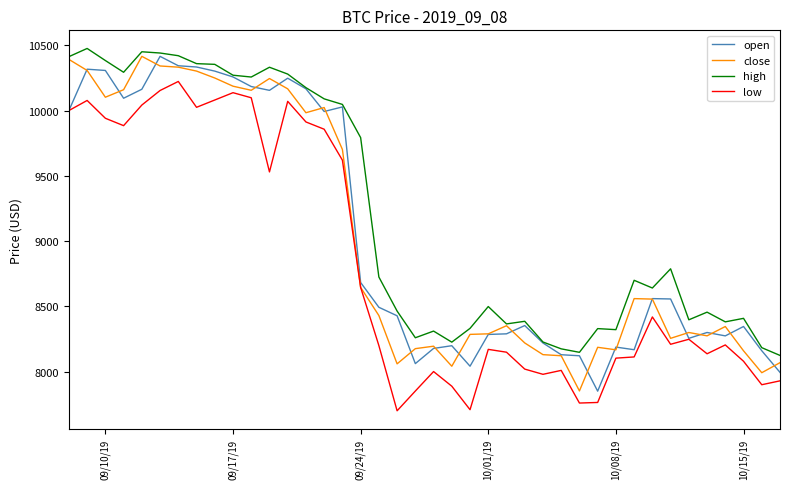

What is the maximum value for high?

10475.5